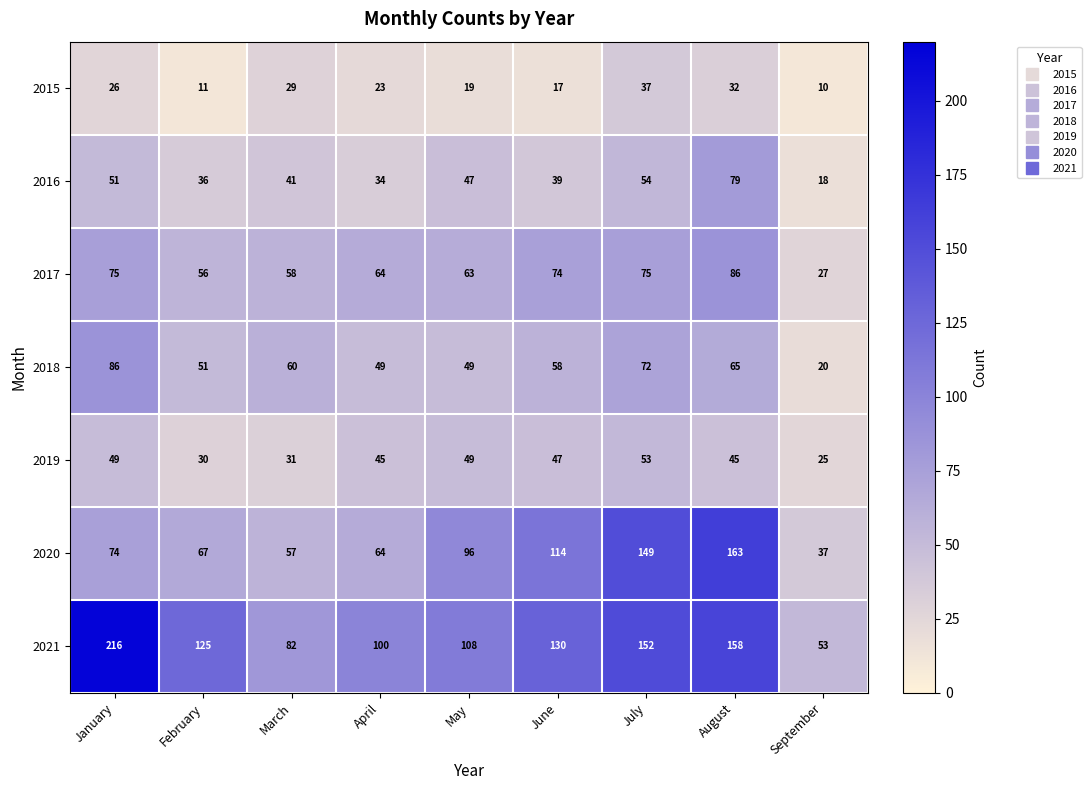

Which series changed the most between February and August?

2020